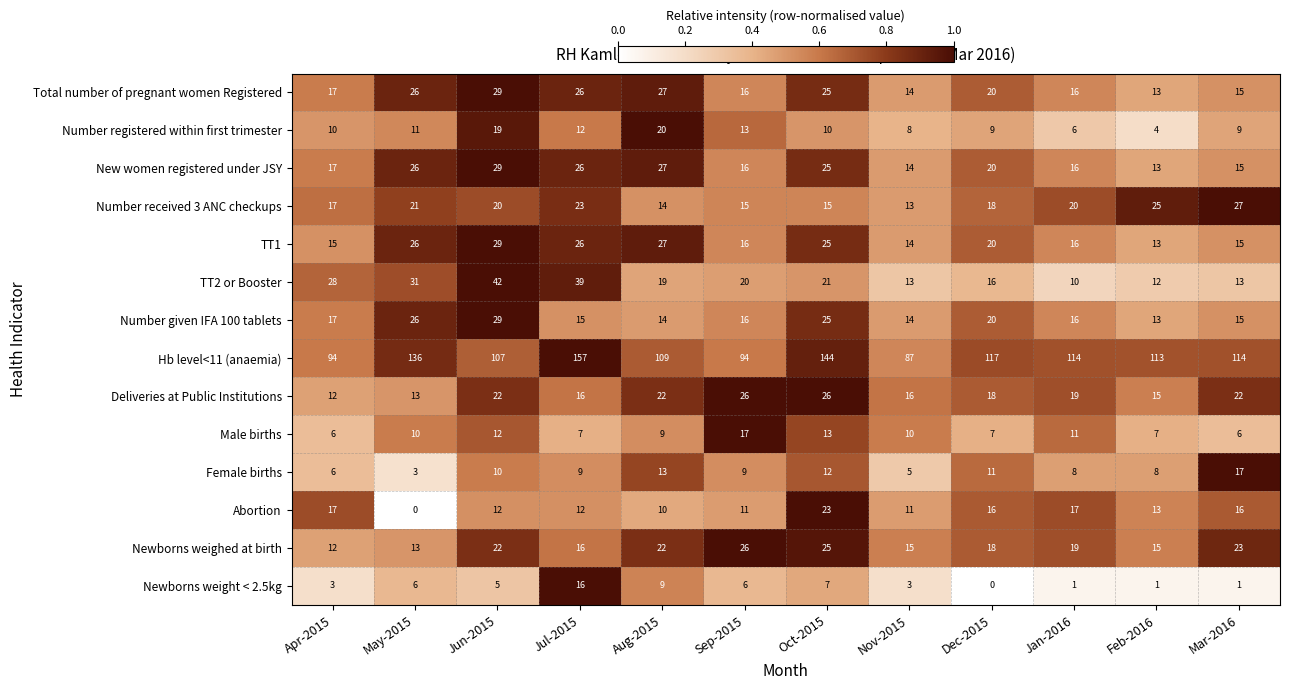

At how many categories does at least one series exceed 0?

12